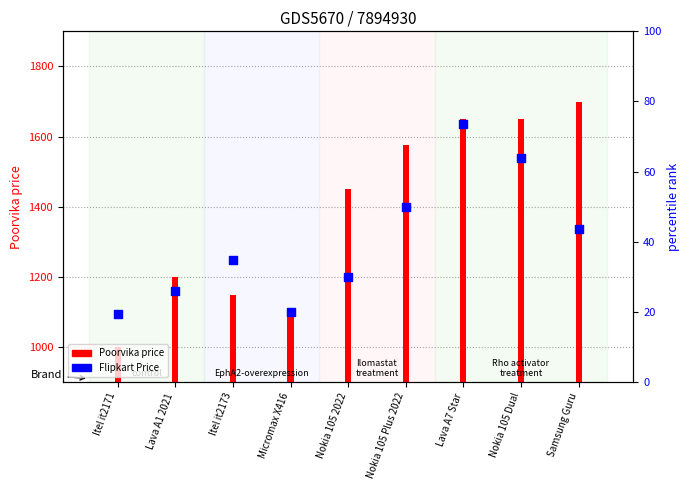

Which series reaches the minimum Y coordinate?

Poorvika price